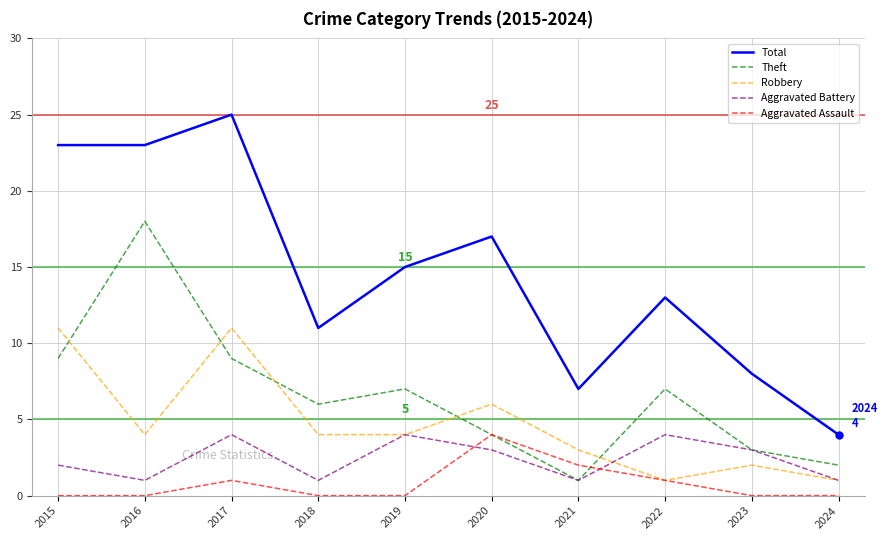

How many distinct data groups are displayed?

5